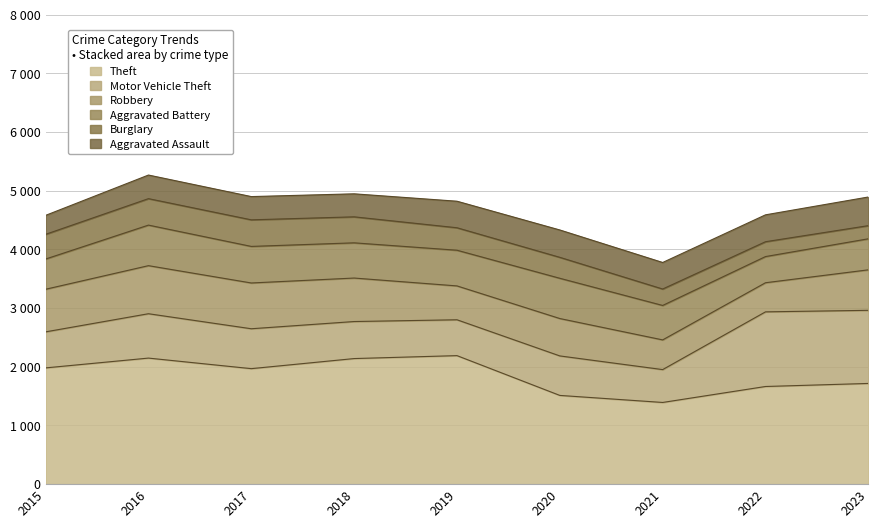

Which series has the largest range (max minus min)?

Theft